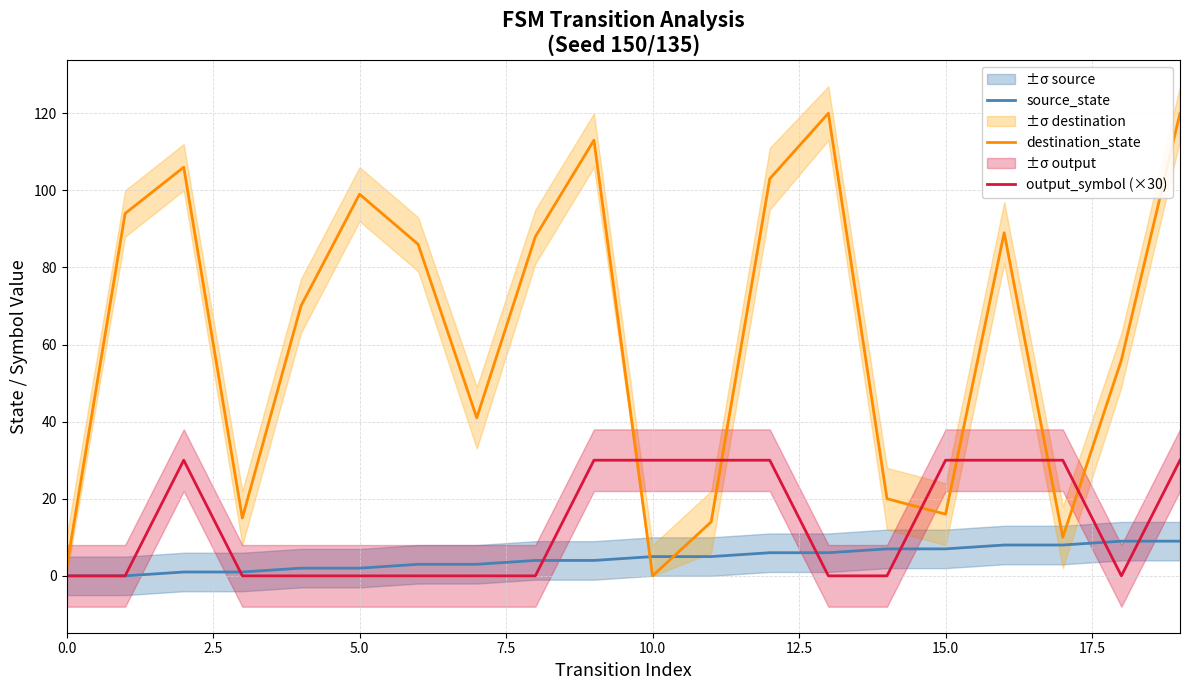

Which series has the widest spread of values?

destination_state